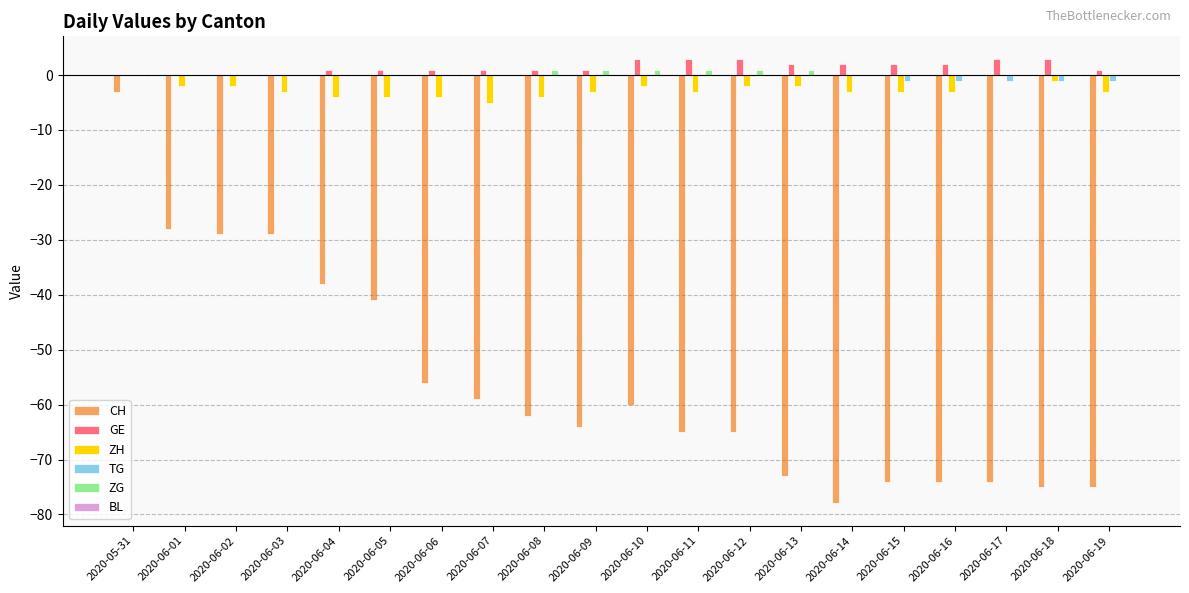

What is the sum of all ZG values?

6